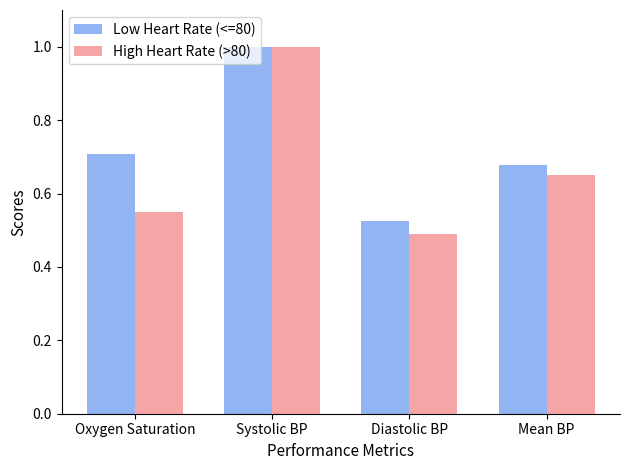

What is the difference between the maximum and second lowest values in the Low Heart Rate (<=80) series?

0.3